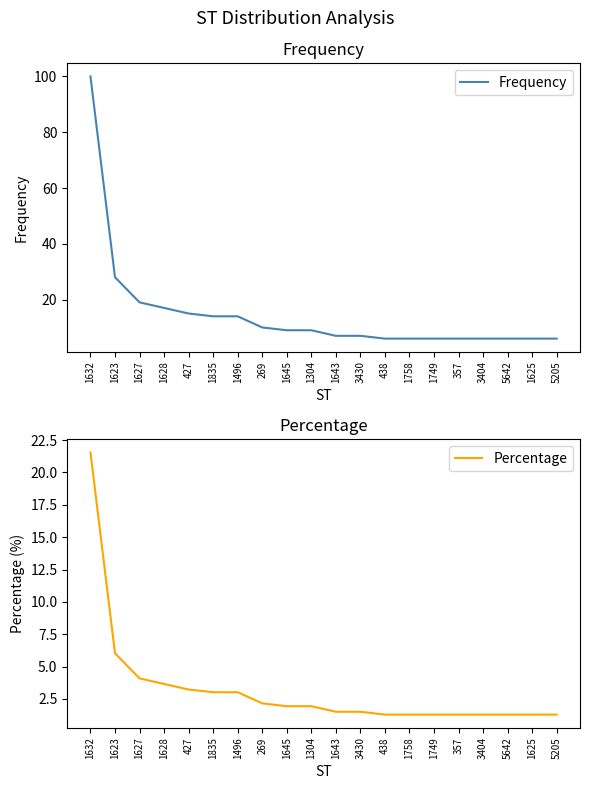

What value does the Percentage series have at 1304?

1.9